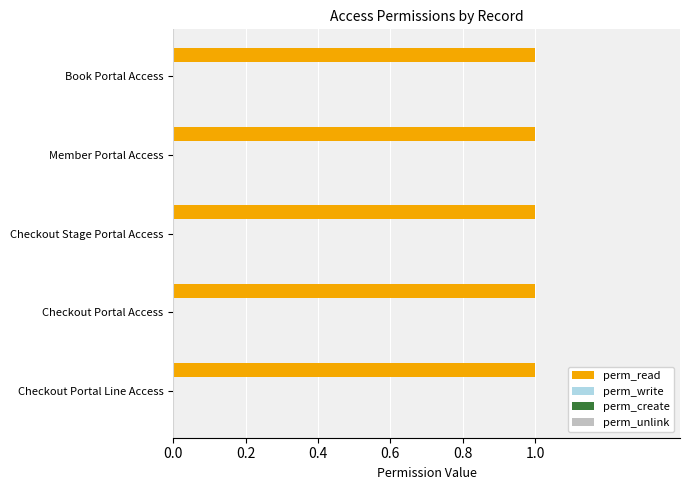

What is the spread (max minus min) of values at access_checkout_portal?

1